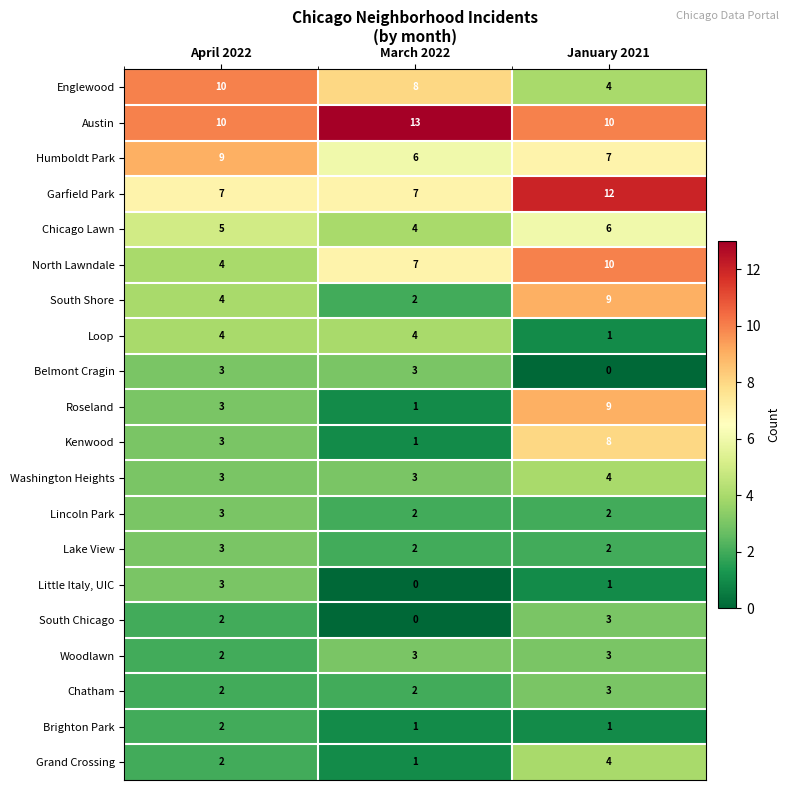

What is the maximum value shown in the chart?

13